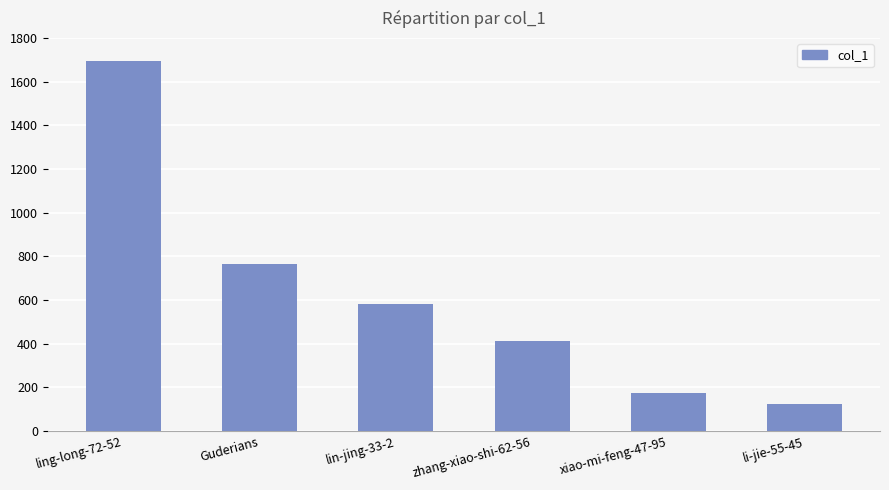

List the labels in order of value, smallest first.

li-jie-55-45, xiao-mi-feng-47-95, zhang-xiao-shi-62-56, lin-jing-33-2, Guderians, ling-long-72-52